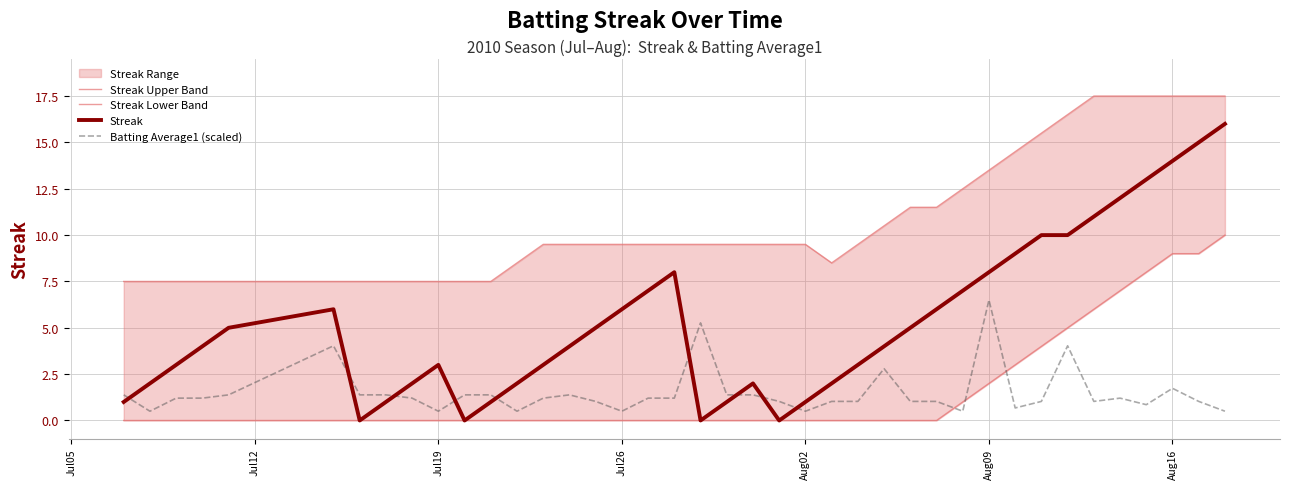

Does the chart have visible grid lines?

Yes